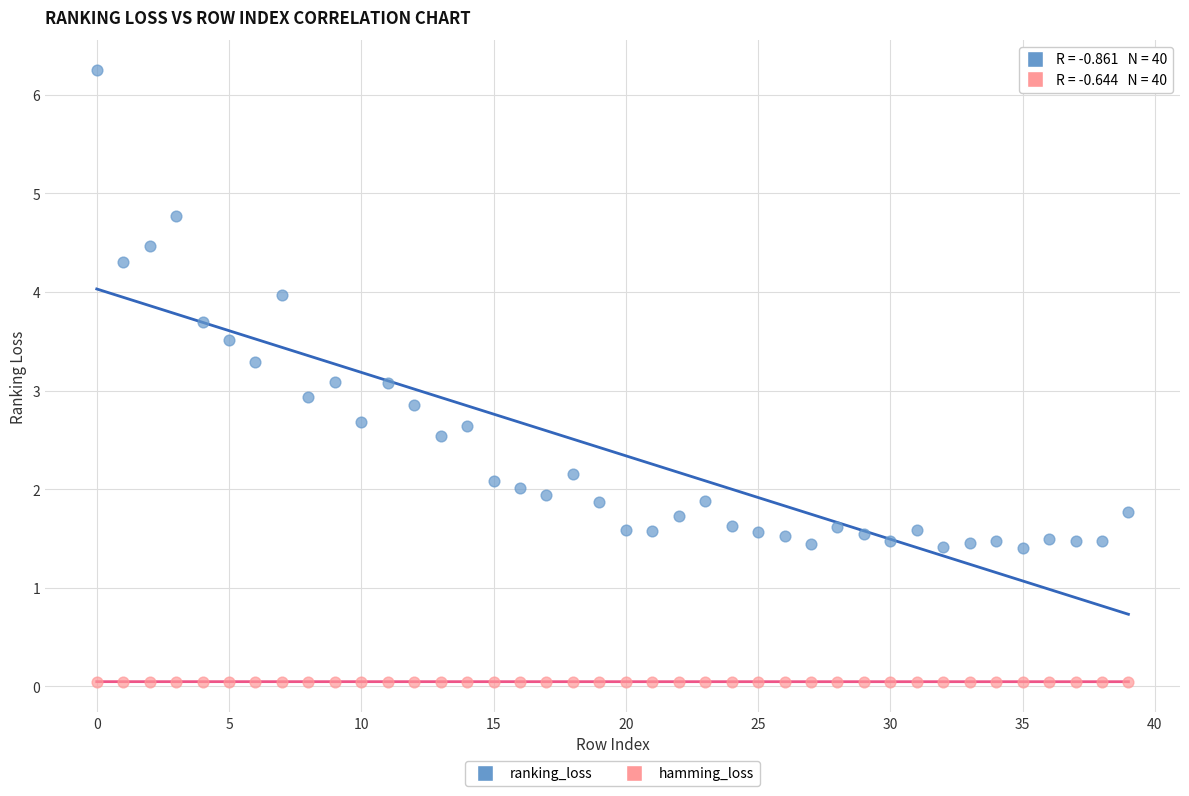

Which series reaches the minimum Y coordinate?

hamming_loss